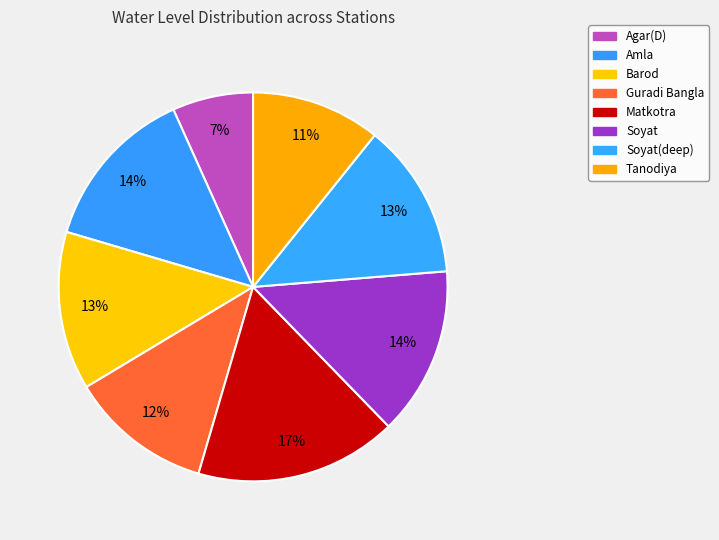

What is the largest slice in the pie chart?

Matkotra